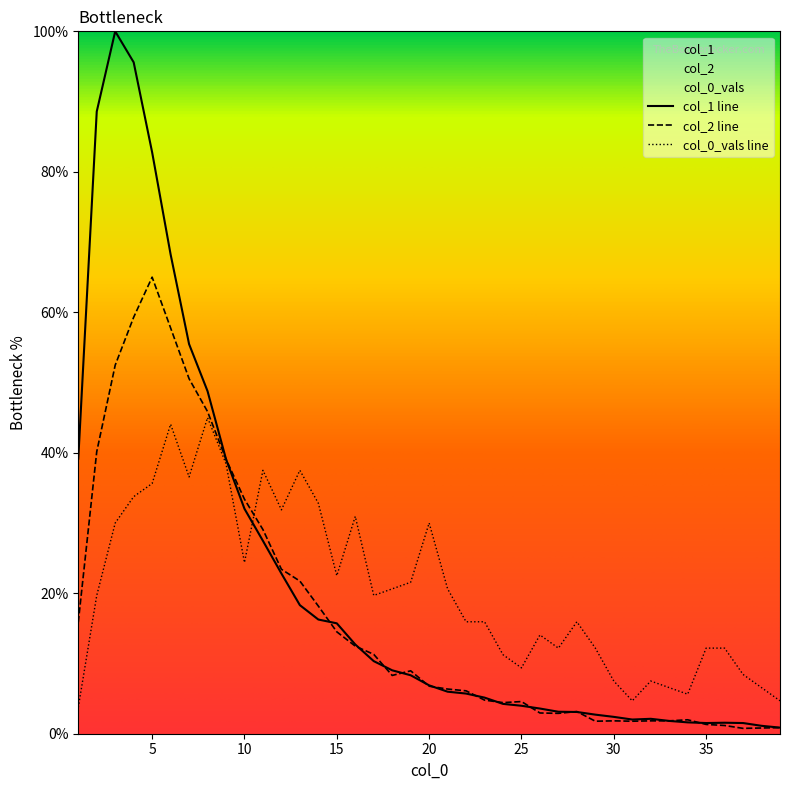

What is the value of the col_0_vals point at the 34th from the left?

5.6